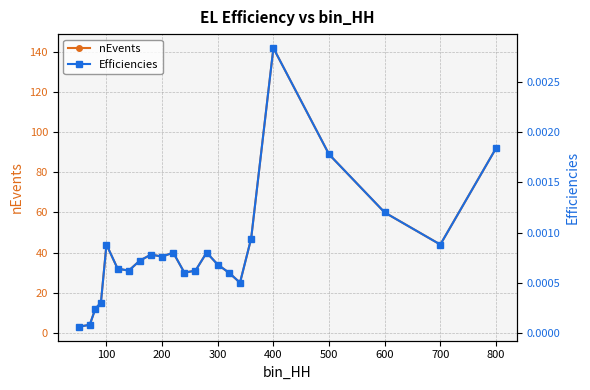

How many data points in nEvents are less than 36?

11